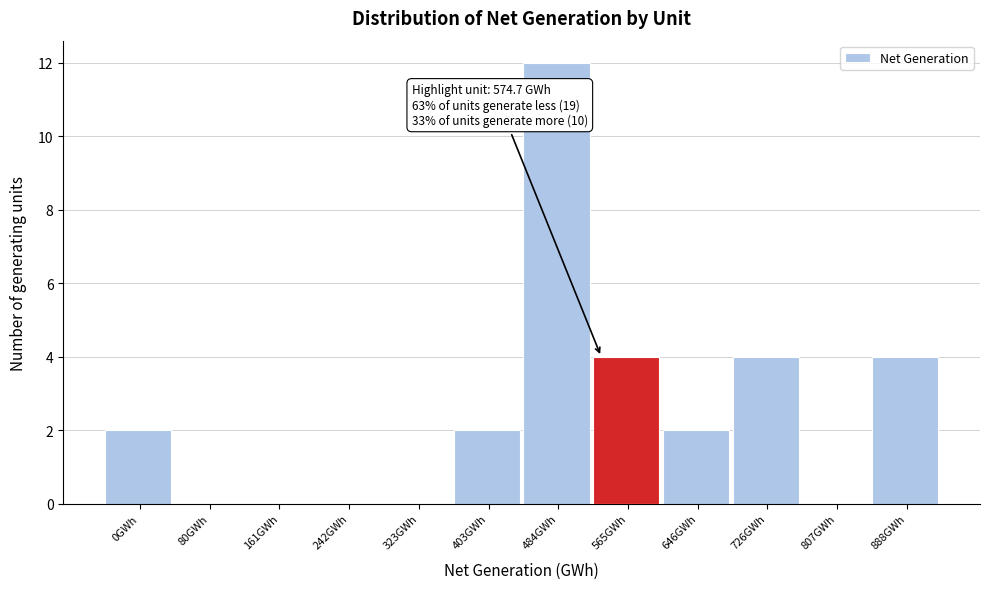

Reading left to right, list all the values displayed in this chart.

0GWh=2	80GWh=0	161GWh=0	242GWh=0	323GWh=0	403GWh=2	484GWh=12	565GWh=4	646GWh=2	726GWh=4	807GWh=0	888GWh=4